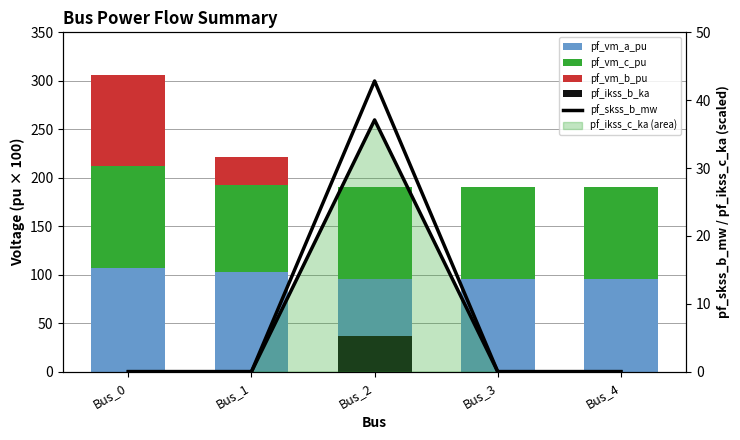

At how many categories does at least one series exceed 13?

5